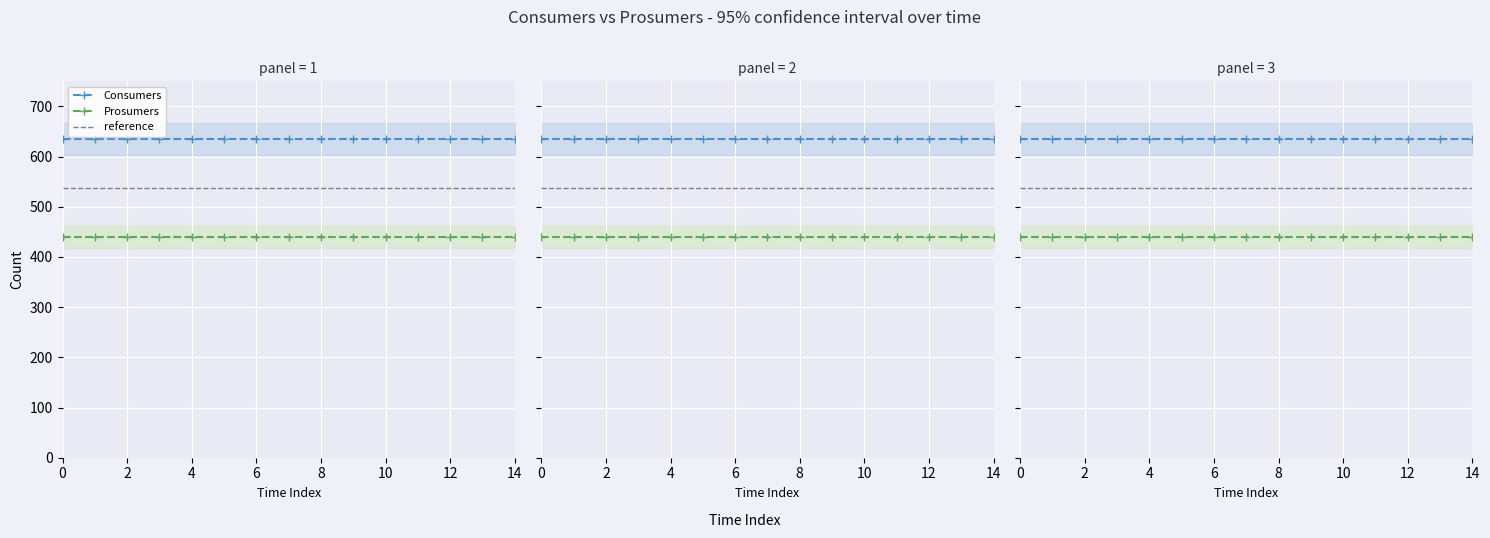

True or false: Prosumers has a value of 440 at 11.

True